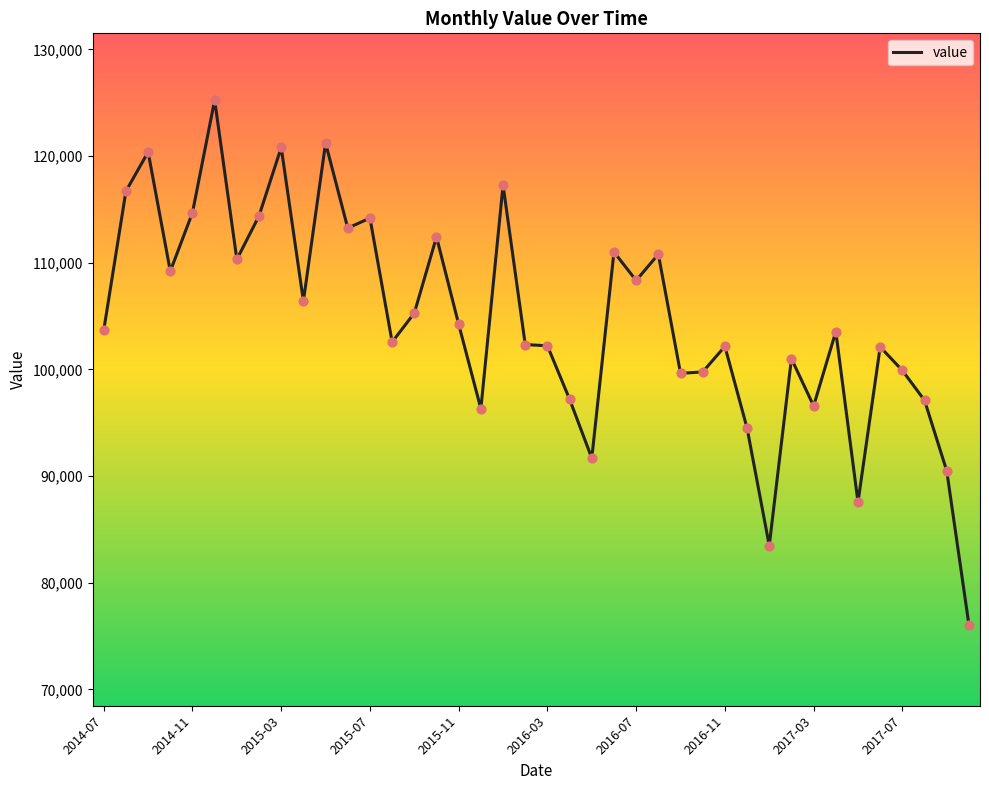

What is the difference between the maximum and minimum values?

49169